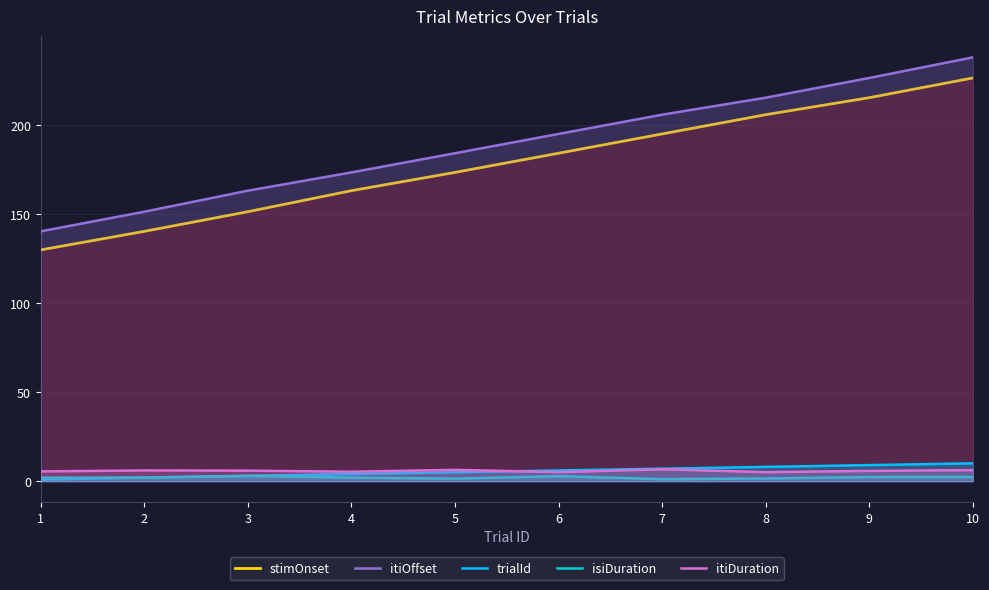

How many data points in isiDuration are less than 2?

5